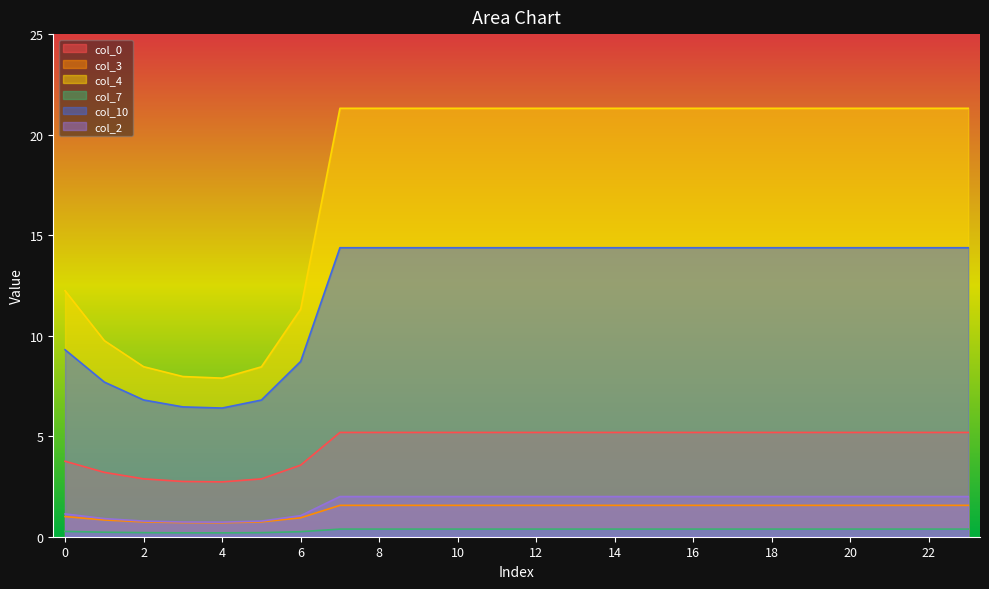

Reading right to left, extract all data points from this chart.

col_0: 23=5.2	22=5.2	21=5.2	20=5.2	19=5.2	18=5.2	17=5.2	16=5.2	15=5.2	14=5.2	13=5.2	12=5.2	11=5.2	10=5.2	9=5.2	8=5.2	7=5.2	6=3.6	5=2.9	4=2.7	3=2.7	2=2.9	1=3.2	0=3.8
col_3: 23=1.6	22=1.6	21=1.6	20=1.6	19=1.6	18=1.6	17=1.6	16=1.6	15=1.6	14=1.6	13=1.6	12=1.6	11=1.6	10=1.6	9=1.6	8=1.6	7=1.6	6=0.9	5=0.7	4=0.7	3=0.7	2=0.7	1=0.8	0=1.0
col_4: 23=21.3	22=21.3	21=21.3	20=21.3	19=21.3	18=21.3	17=21.3	16=21.3	15=21.3	14=21.3	13=21.3	12=21.3	11=21.3	10=21.3	9=21.3	8=21.3	7=21.3	6=11.3	5=8.5	4=7.9	3=8.0	2=8.5	1=9.8	0=12.2
col_7: 23=0.4	22=0.4	21=0.4	20=0.4	19=0.4	18=0.4	17=0.4	16=0.4	15=0.4	14=0.4	13=0.4	12=0.4	11=0.4	10=0.4	9=0.4	8=0.4	7=0.4	6=0.3	5=0.2	4=0.2	3=0.2	2=0.2	1=0.2	0=0.3
col_10: 23=14.4	22=14.4	21=14.4	20=14.4	19=14.4	18=14.4	17=14.4	16=14.4	15=14.4	14=14.4	13=14.4	12=14.4	11=14.4	10=14.4	9=14.4	8=14.4	7=14.4	6=8.7	5=6.8	4=6.4	3=6.5	2=6.8	1=7.7	0=9.3
col_2: 23=2.0	22=2.0	21=2.0	20=2.0	19=2.0	18=2.0	17=2.0	16=2.0	15=2.0	14=2.0	13=2.0	12=2.0	11=2.0	10=2.0	9=2.0	8=2.0	7=2.0	6=1.0	5=0.8	4=0.7	3=0.7	2=0.8	1=0.9	0=1.1